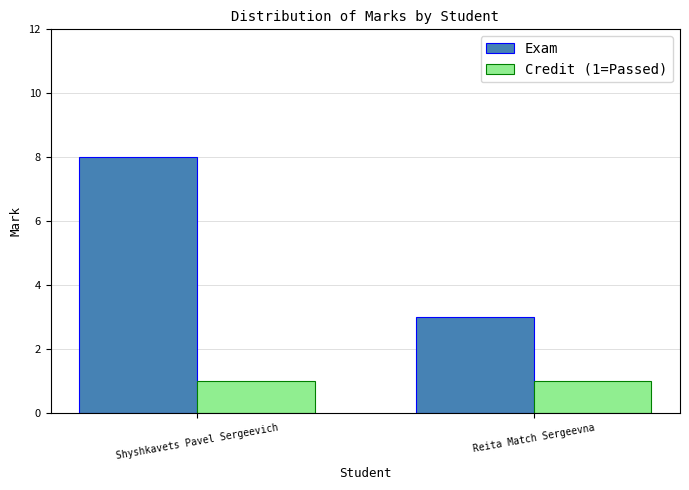

What is the label of the 2nd bar from the right?

Shyshkavets Pavel Sergeevich